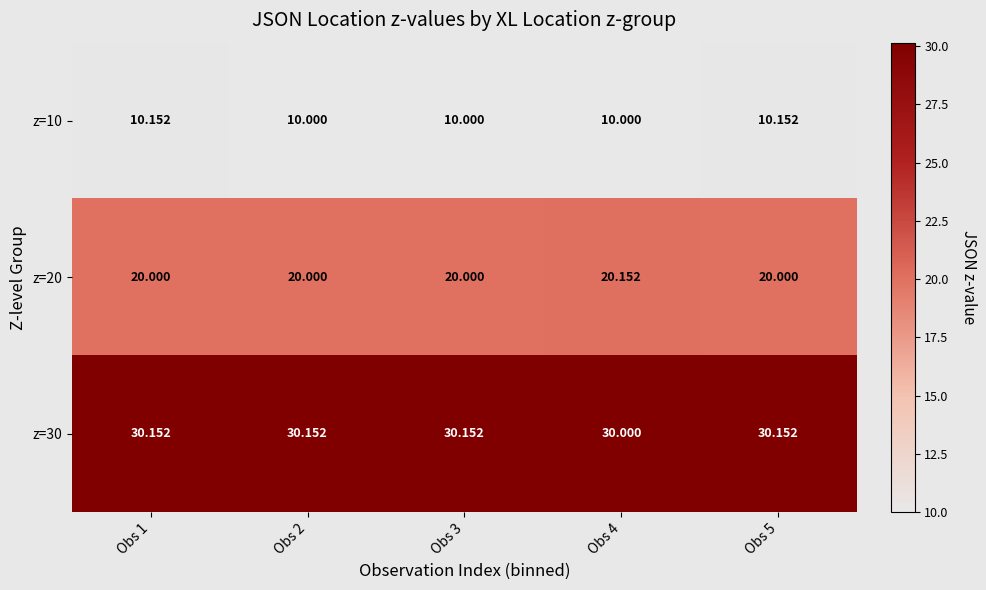

Is the value of z=30 at Obs 2 greater than the value of z=10 at Obs 5?

Yes